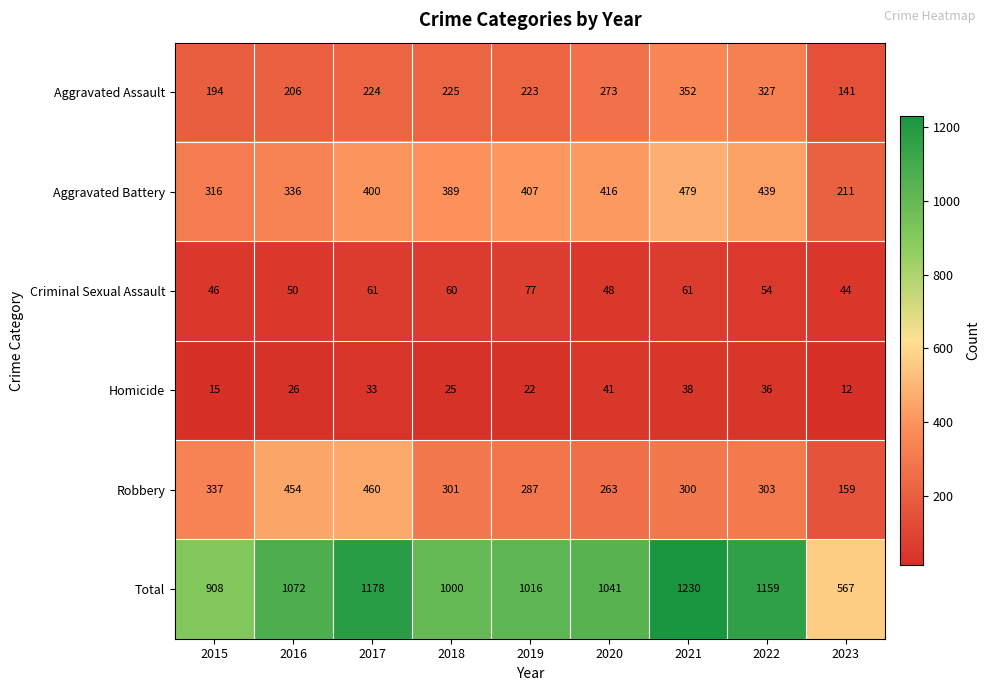

At which label does Total reach its peak?

2021